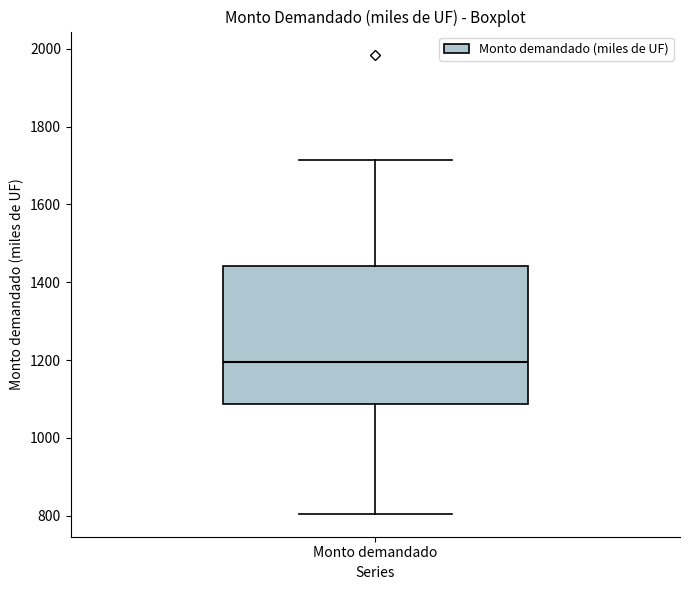

Read this box plot against the y-axis: the position of the median line, the range covered by the box, and the ends of both whiskers. The values are not printed on the chart, so give them approximately, as read against the axis.

median 1200, box 1080 to 1440, whiskers 800 to 1720